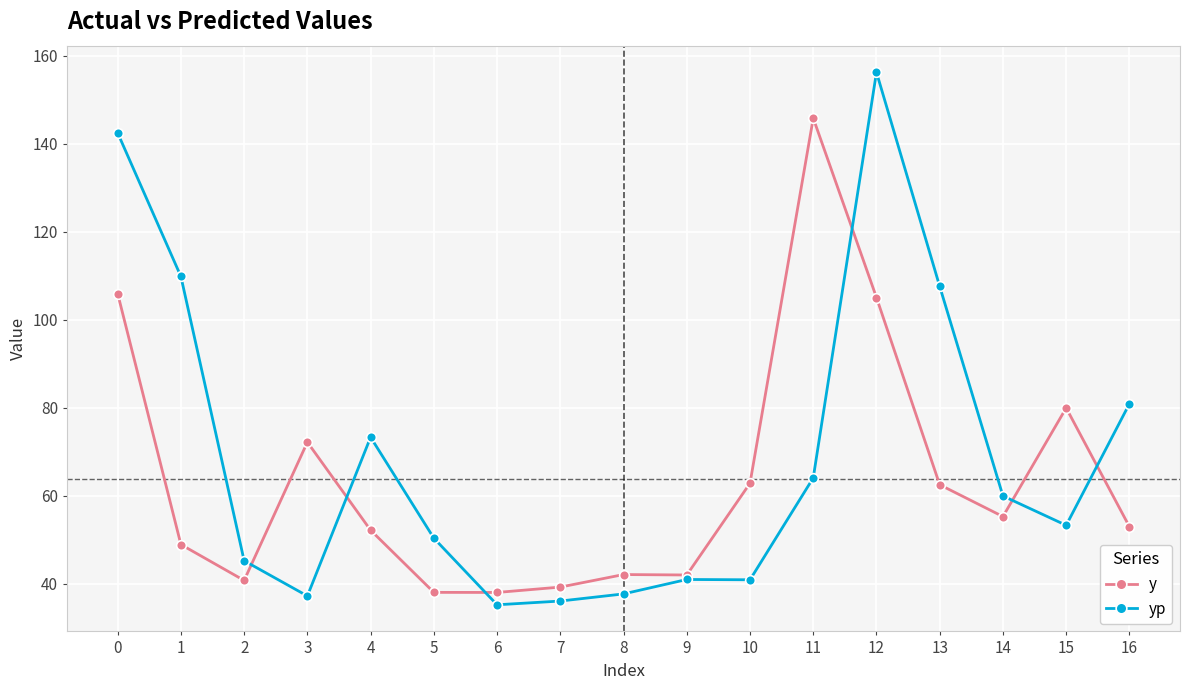

At which label is yp closest to 95?

13